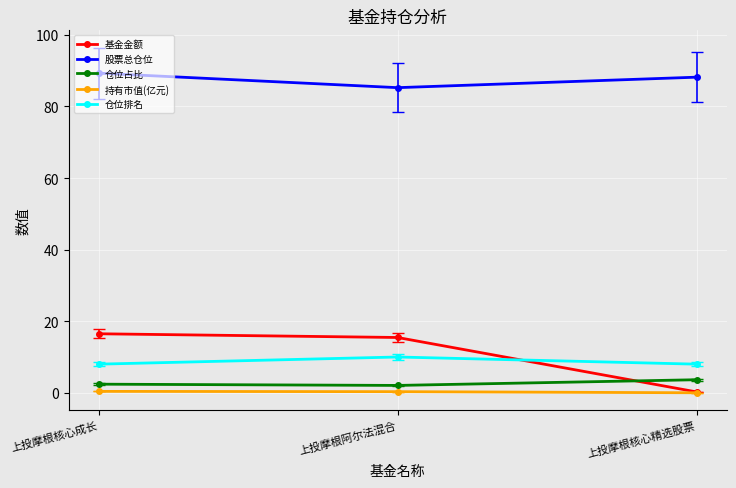

Does the chart have visible grid lines?

Yes